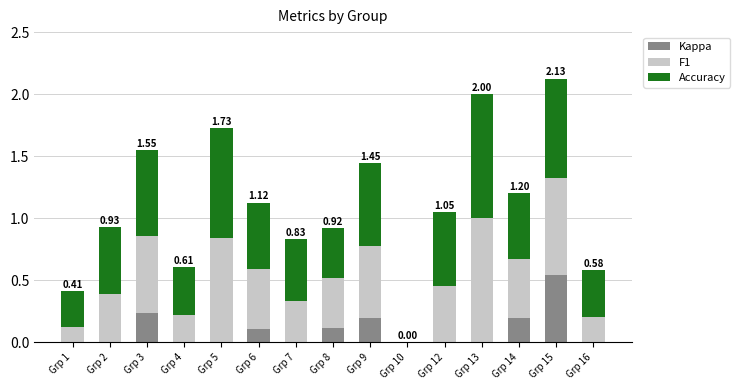

What is the total value across all series at Grp 13?

2.0